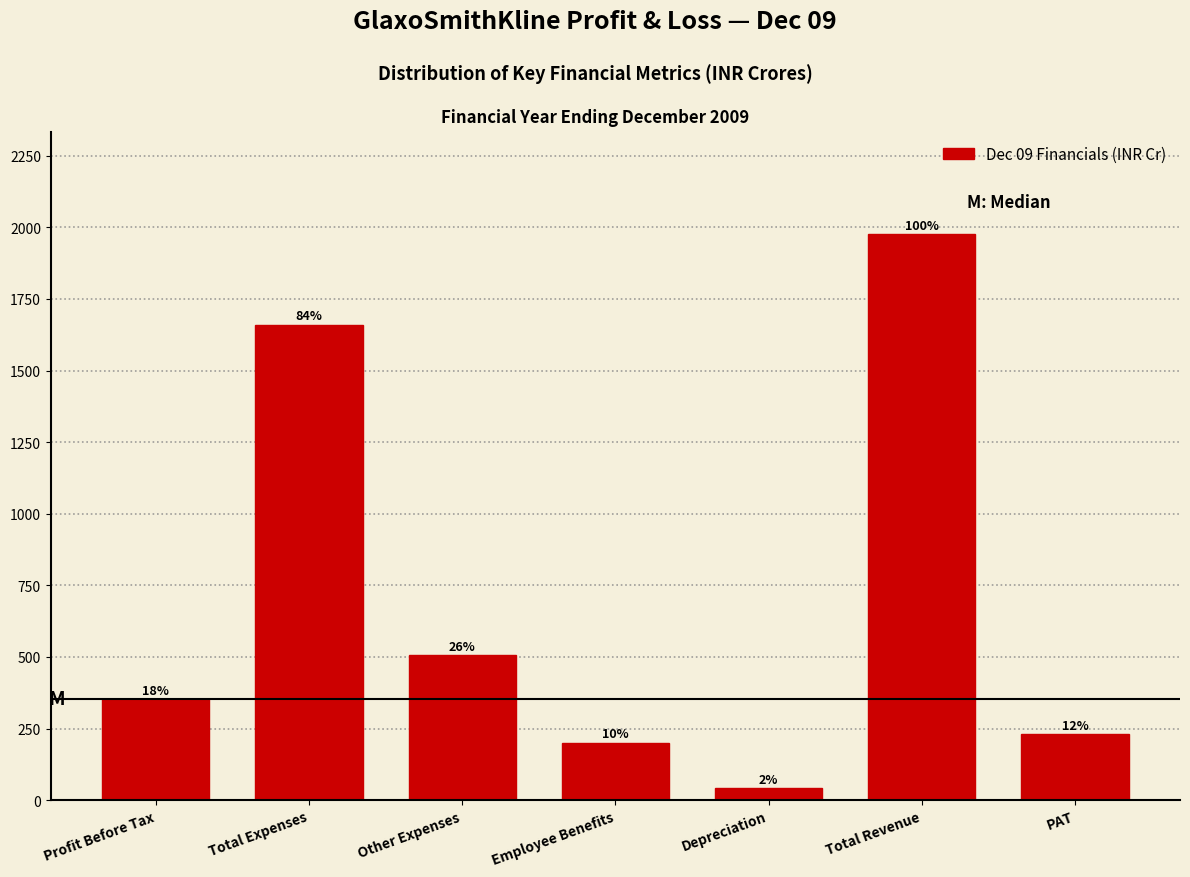

Does the chart contain any negative values?

No